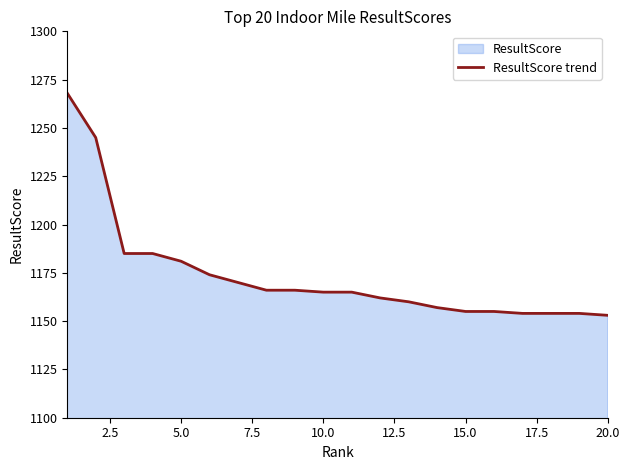

What is the maximum value shown in the chart?

1268